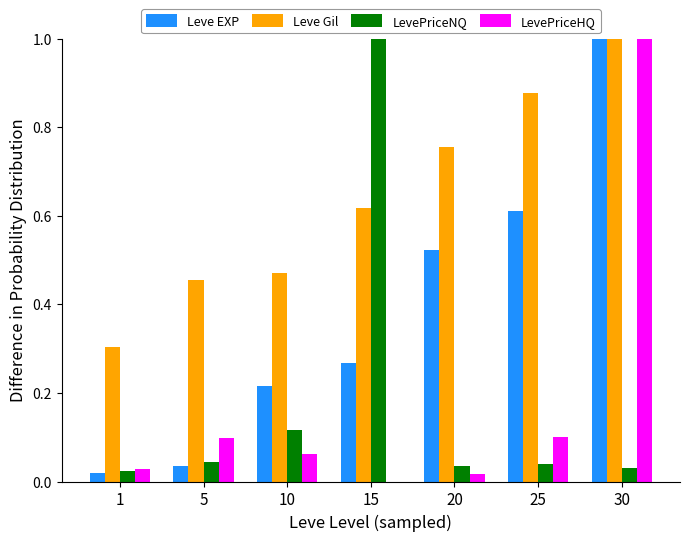

At which label does LevePriceNQ reach its peak?

15